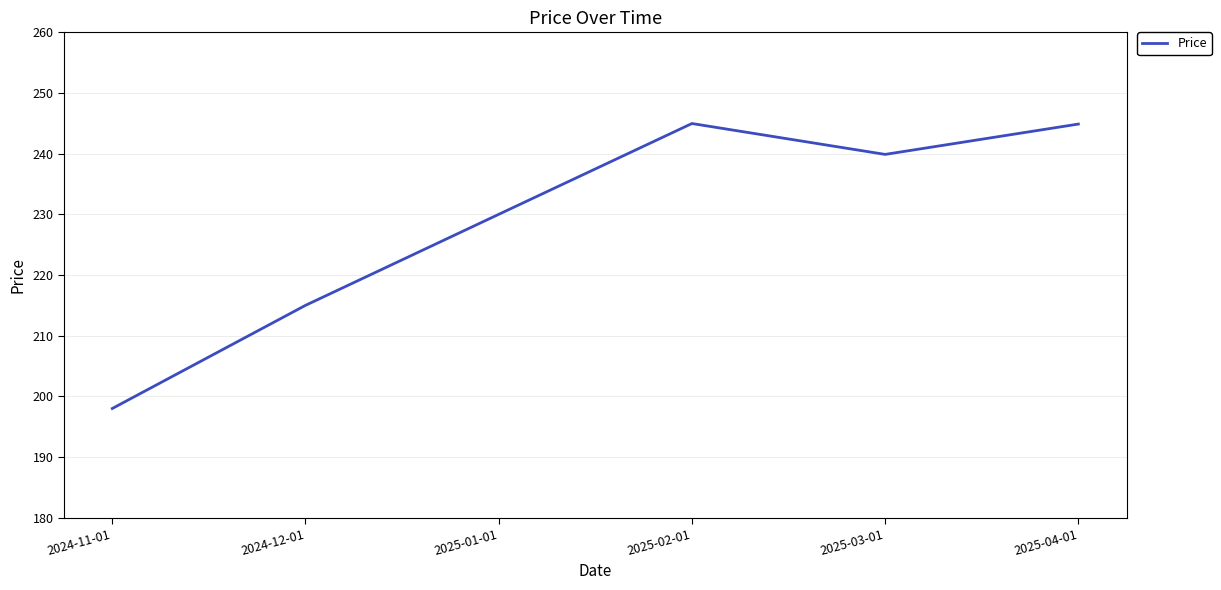

How many values exceed 239?

3